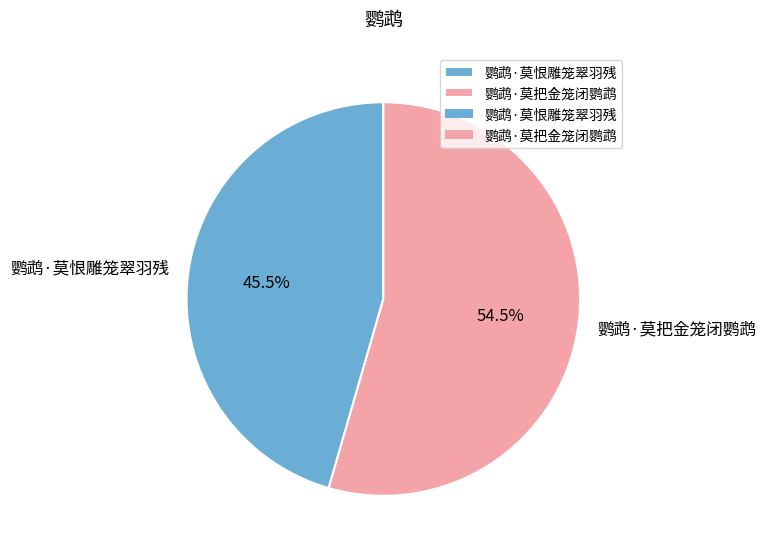

What percentage is NOT represented by 鹦鹉·莫恨雕笼翠羽残?

54.5%